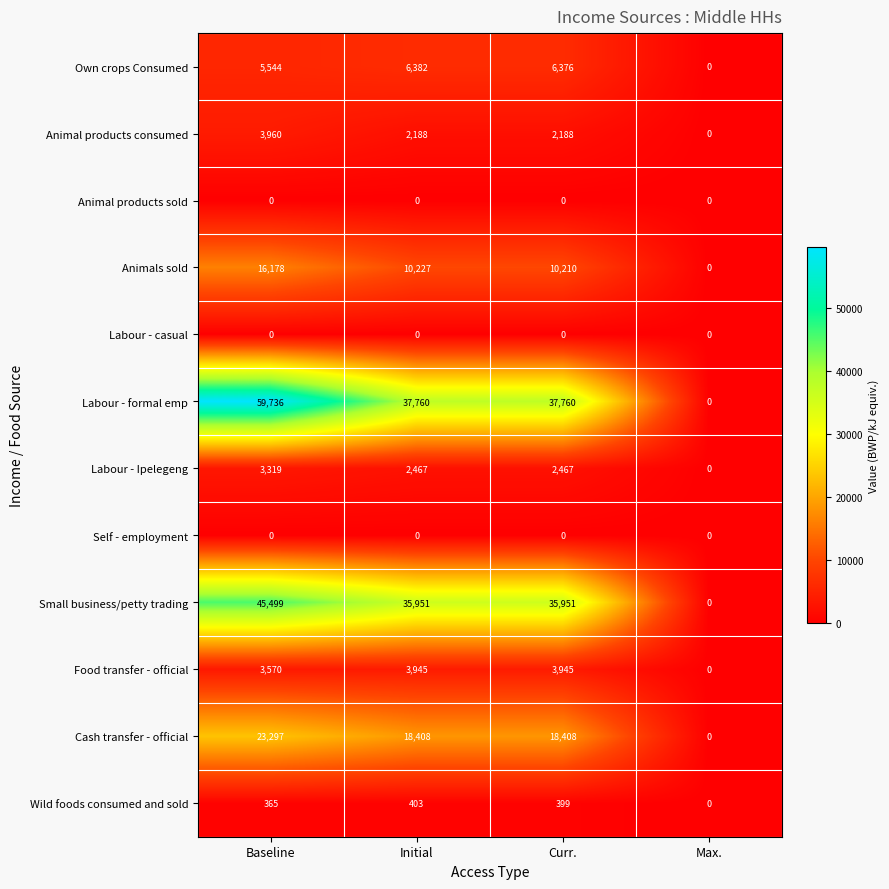

What is the total value across all series at Initial?

117731